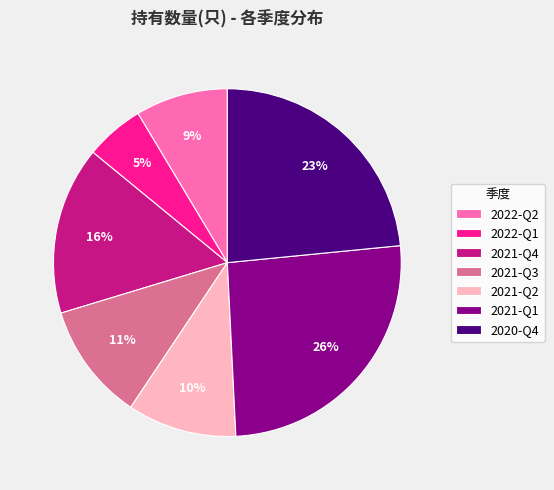

Do 2022-Q1 and 2020-Q4 together represent more than half of the pie?

No